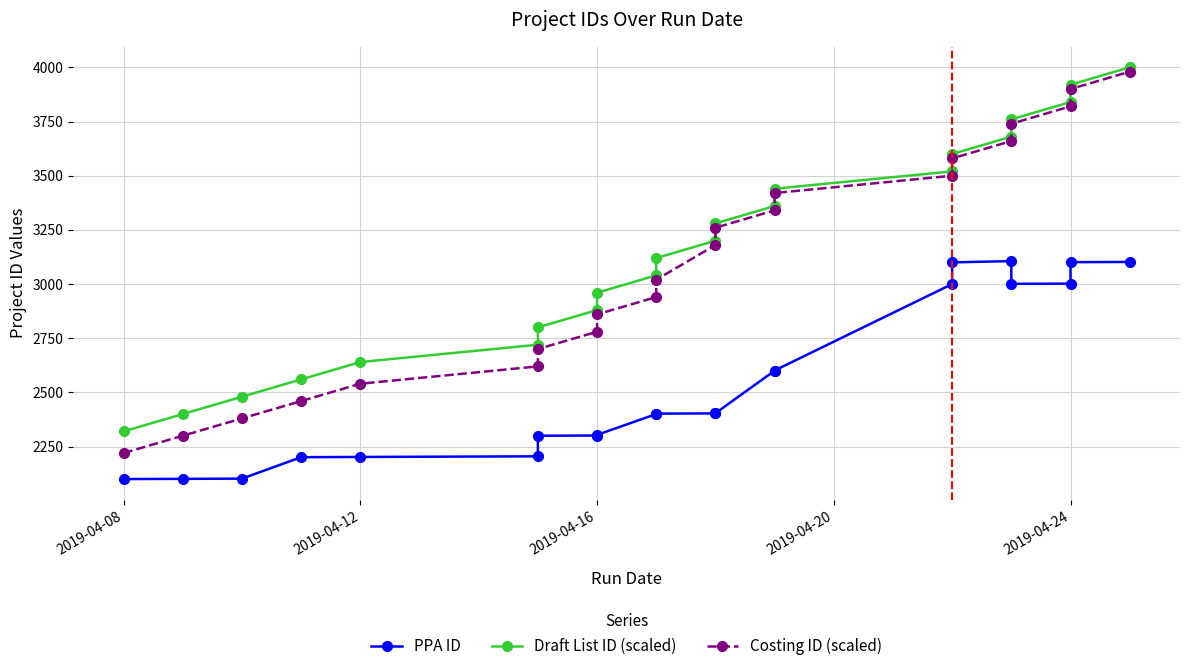

How many distinct data groups are displayed?

3